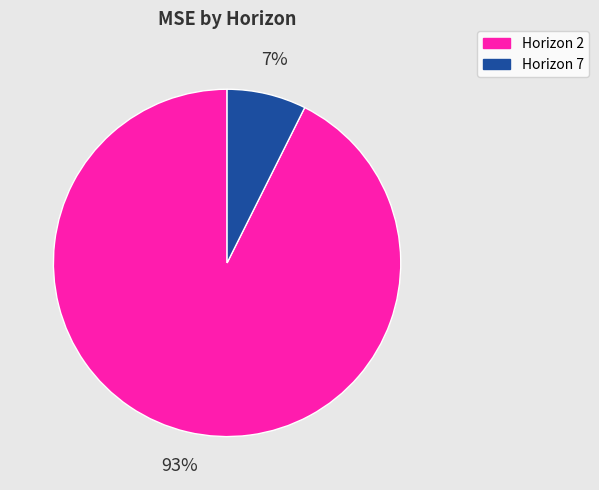

Which has a higher value, Horizon 2 or Horizon 7?

Horizon 2